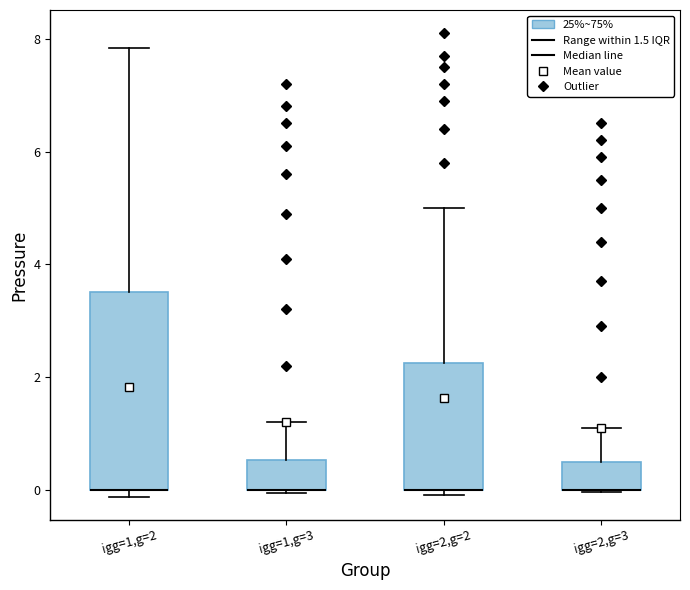

Reading left to right, read every box against the y-axis: the position of its median line, the range the box covers, and the ends of its whiskers. The values are not printed on the chart, so give them approximately, as read against the axis.

igg=1,g=2: median 0.0 (drawn on the box's lower edge), box 0.0 to 3.6, whiskers -0.2 to 7.8
igg=1,g=3: median 0.0 (drawn on the box's lower edge), box 0.0 to 0.6, whiskers 0.0 to 1.2
igg=2,g=2: median 0.0 (drawn on the box's lower edge), box 0.0 to 2.2, whiskers 0.0 (just below the box's lower edge) to 5.0
igg=2,g=3: median 0.0 (drawn on the box's lower edge), box 0.0 to 0.6, whiskers 0.0 to 1.2